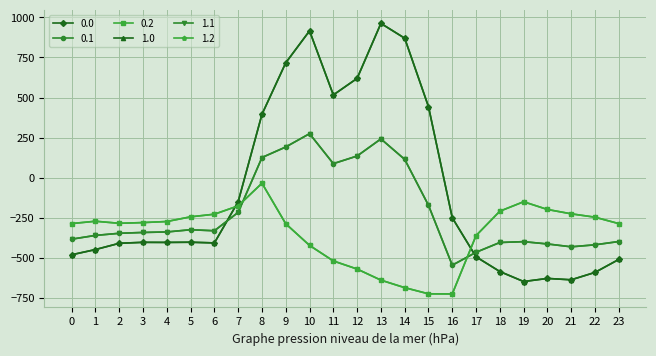

How many series are shown in this chart?

6